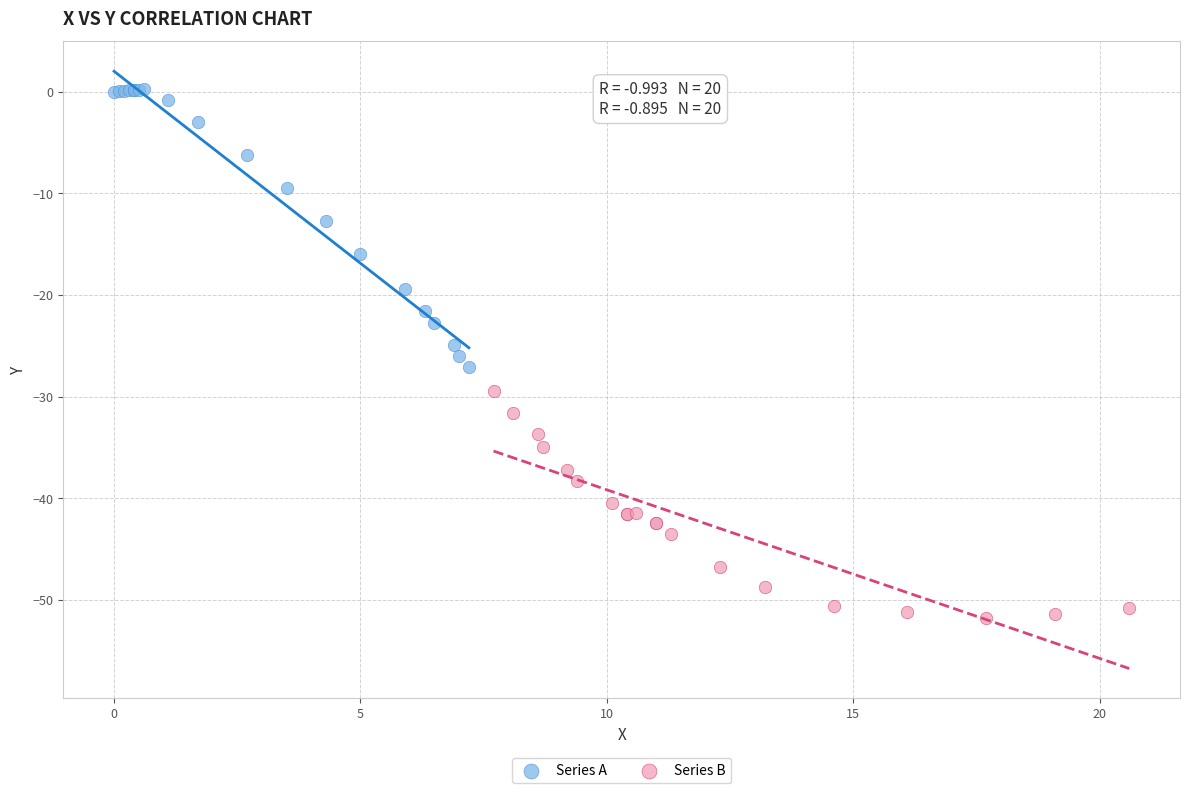

Which series reaches the maximum Y coordinate?

Series A